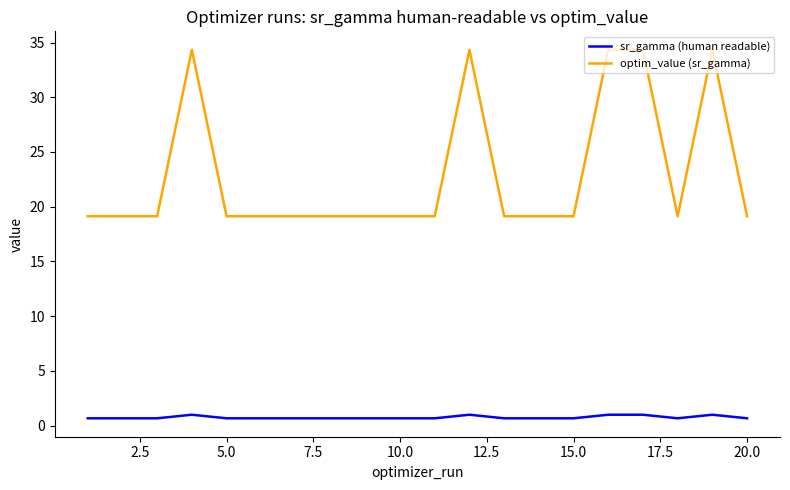

Is this an area chart (filled region under the line)?

No